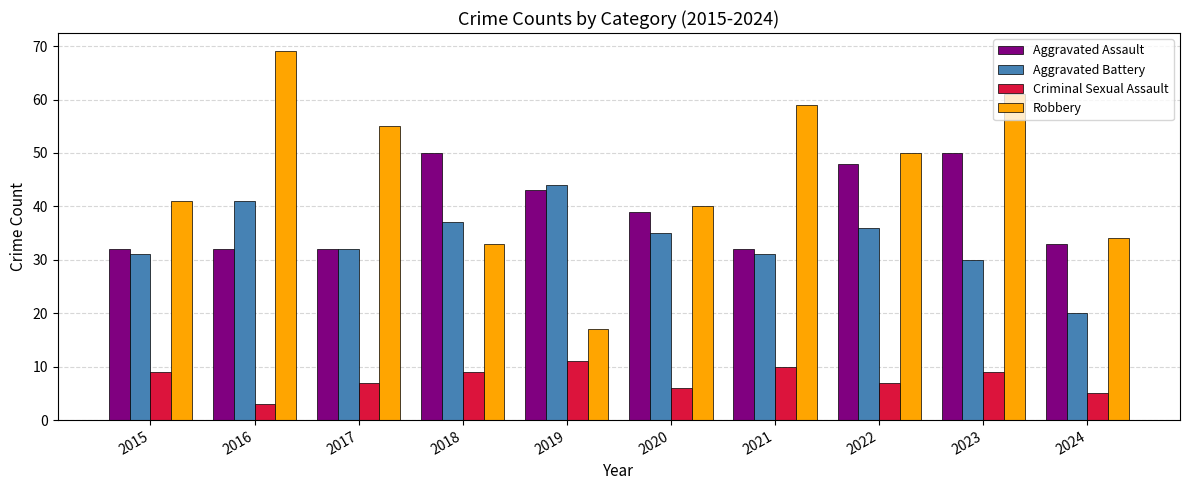

True or false: Criminal Sexual Assault has a value of 7 at 2022.

True